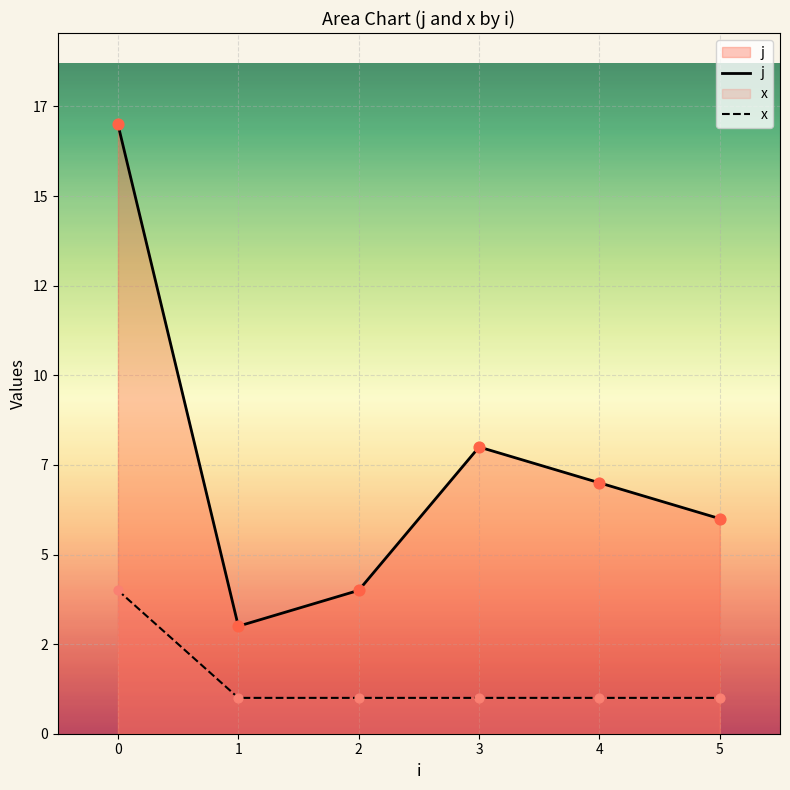

Which series reaches the minimum Y coordinate?

x